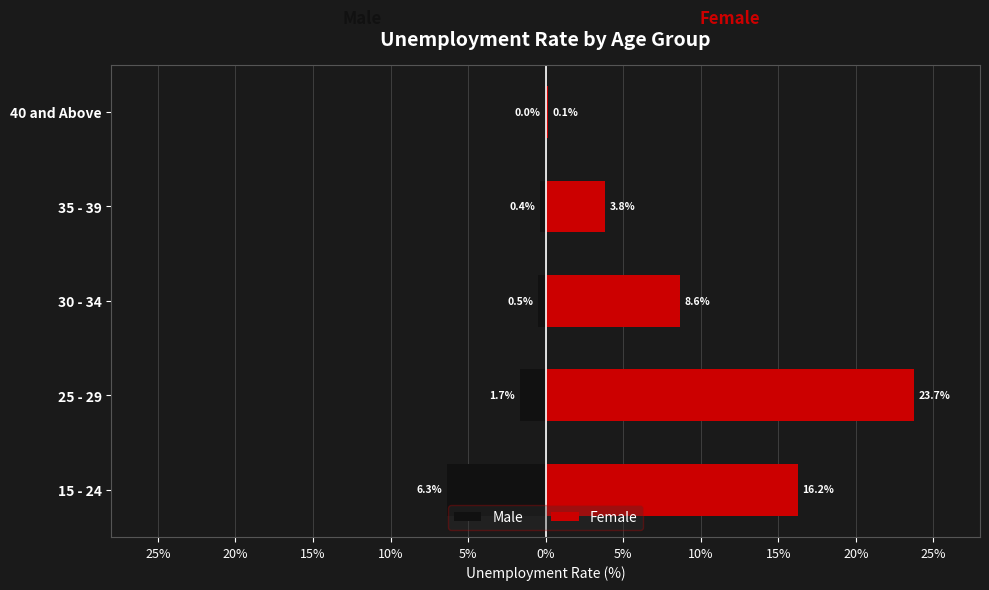

Rank the series by their maximum value, from highest to lowest.

Female, Male